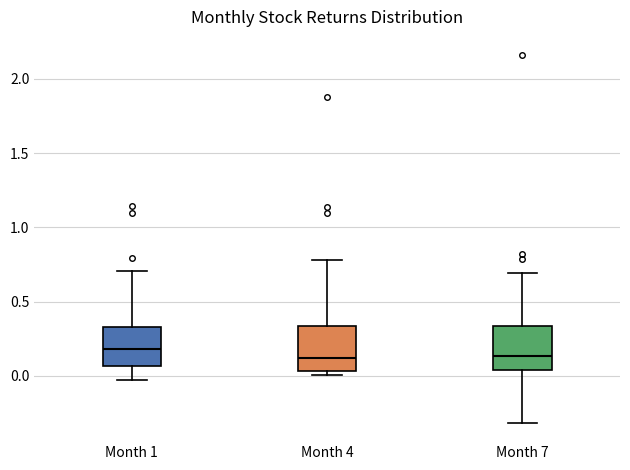

Where is the lower edge of the box for Month 7 on the y-axis? The values are not printed on the chart, so give them approximately, as read against the axis.

0.05